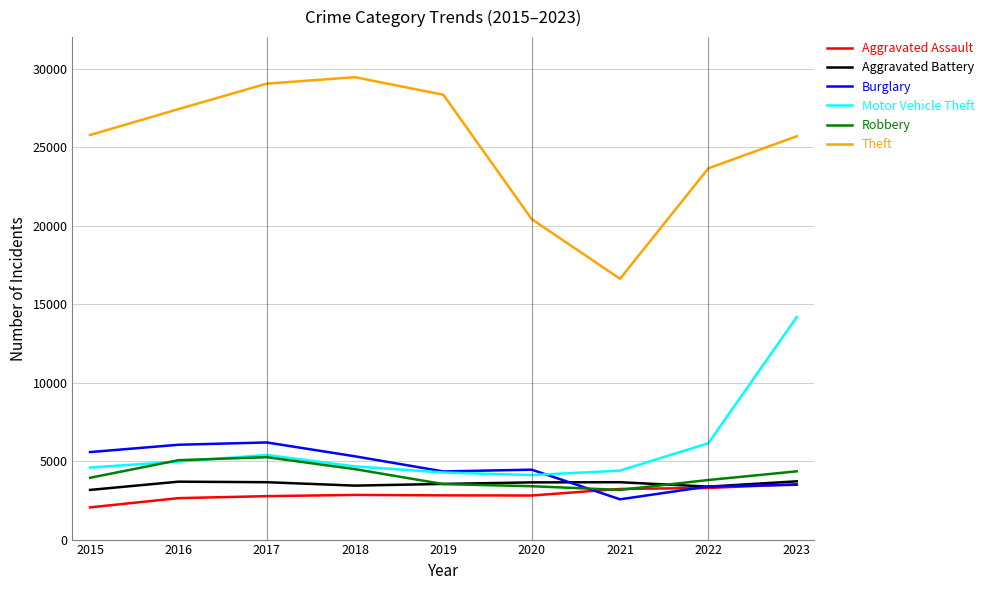

At which category is the sum across all series the highest?

2023